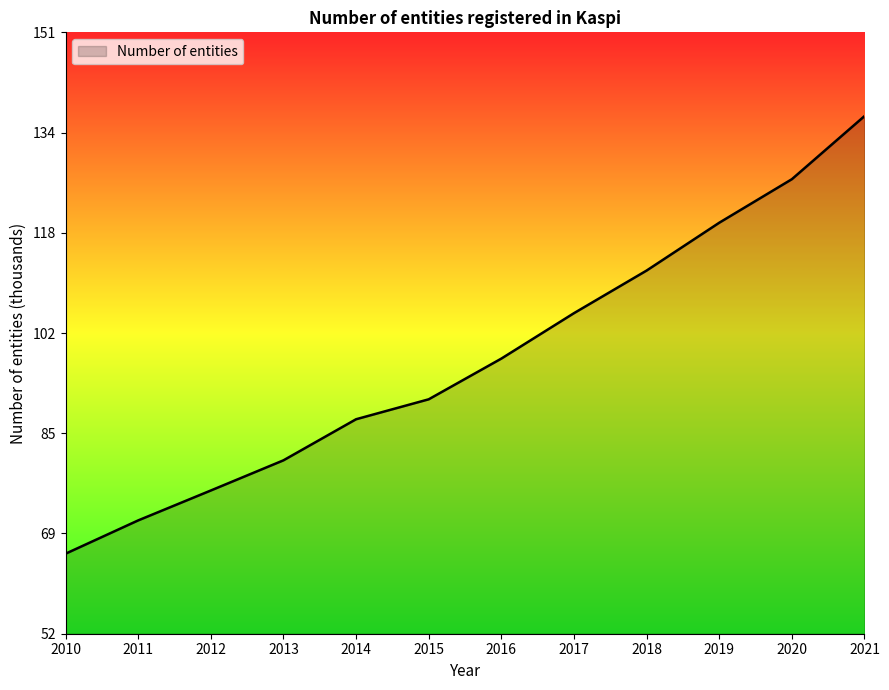

What is the greatest value displayed?

137.1